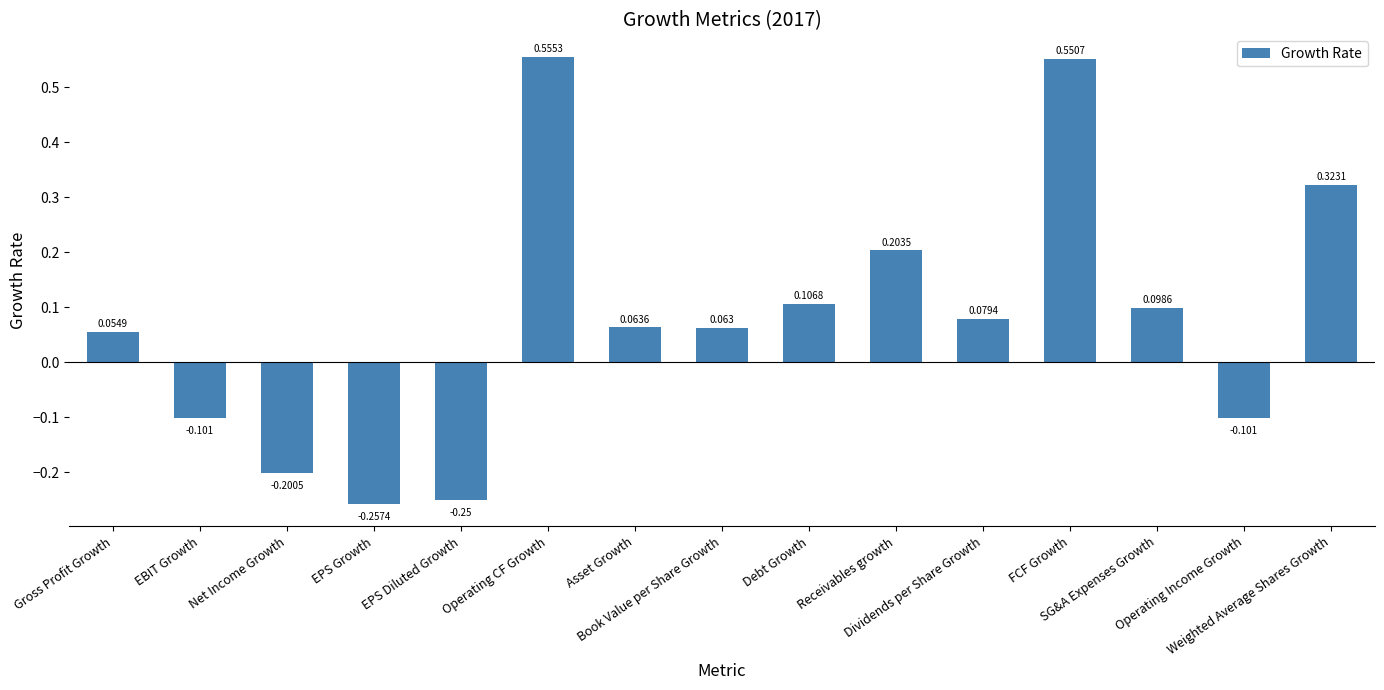

Are the bars grouped side by side (vs. stacked)?

No